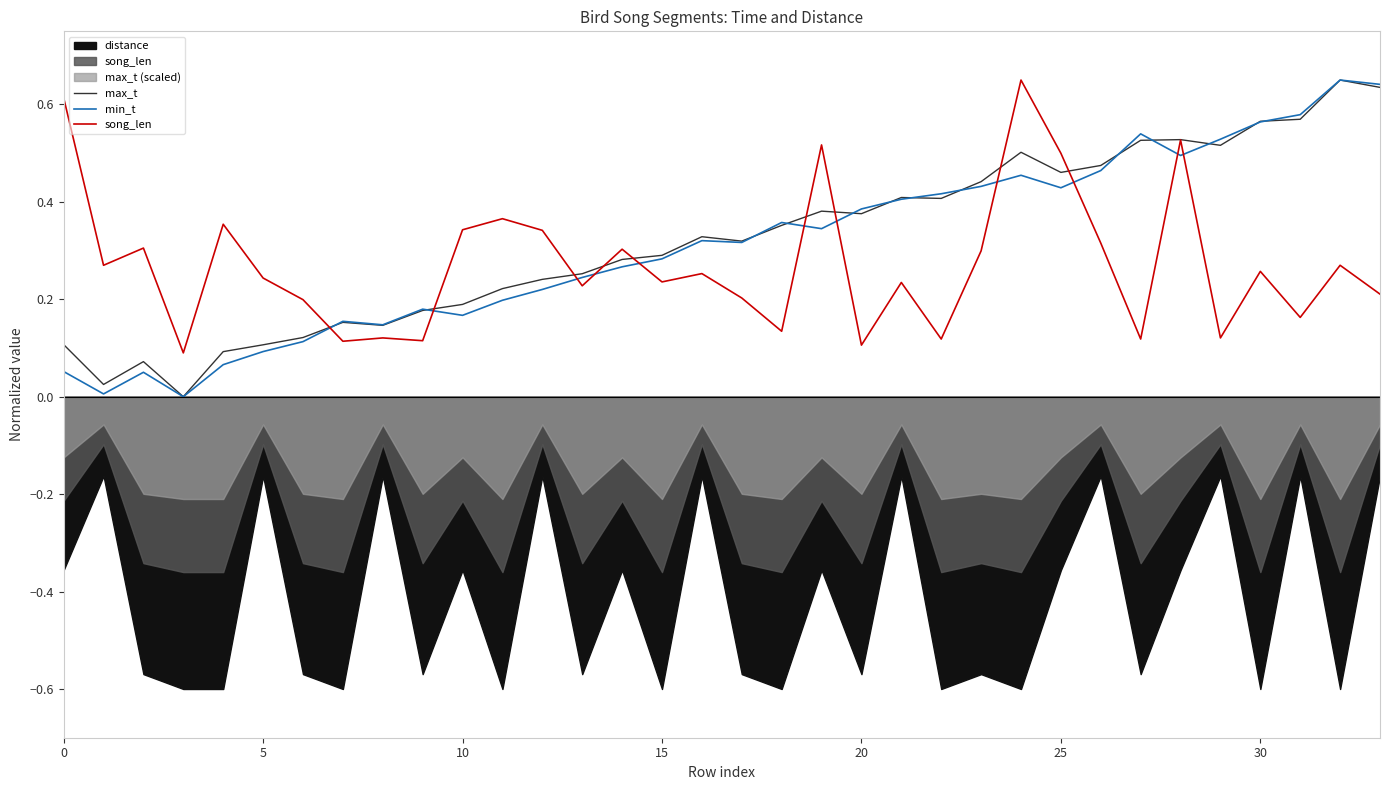

What is the difference between the highest and lowest values at 19?

0.2